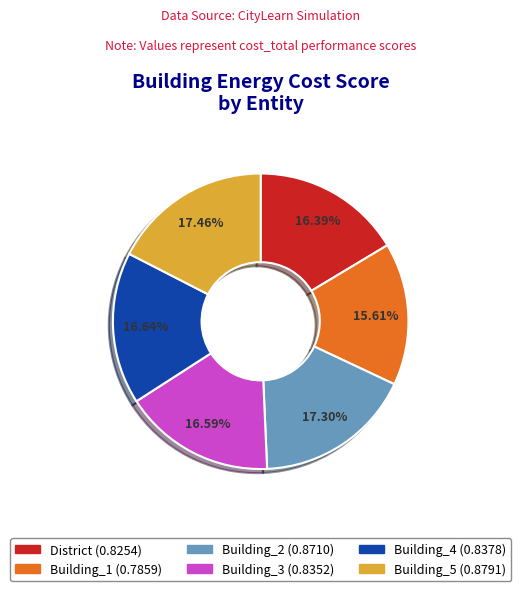

Does any single category account for the majority?

No